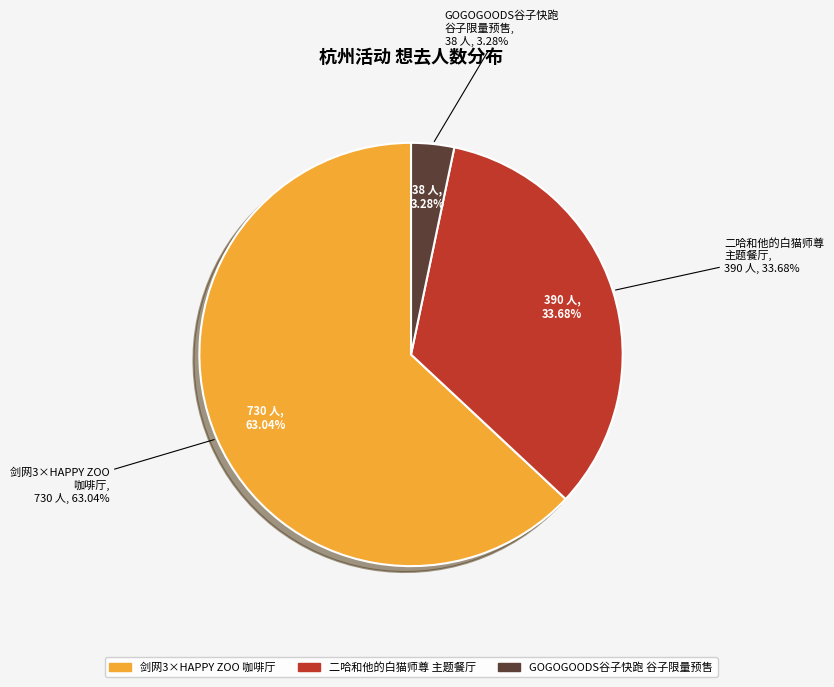

What is the change in value from 杭州·剑网3×HAPPY ZOO 剑网3十五周年主题咖啡厅 to 杭州·GOGOGOODS谷子快跑 GBC谷子限量预售（免费入场）?

-692